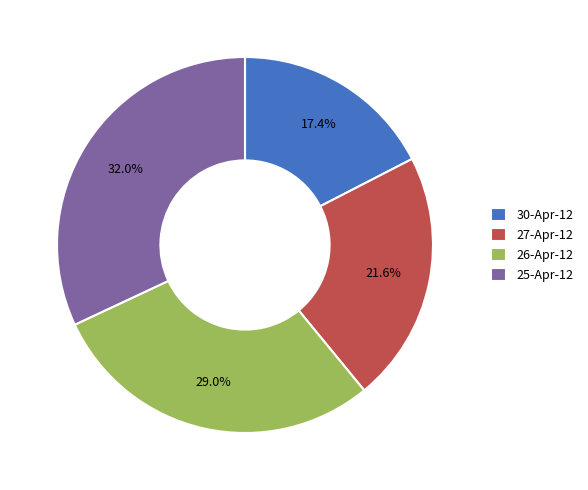

Between 30-Apr-12 and 26-Apr-12, which is larger?

26-Apr-12